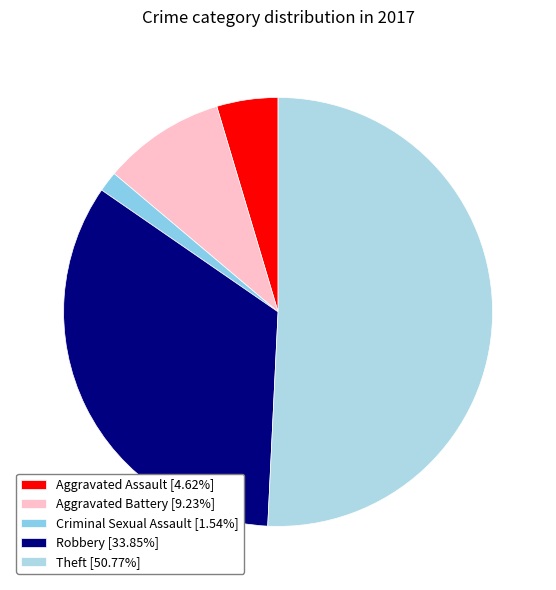

How many slices are in this pie chart?

5